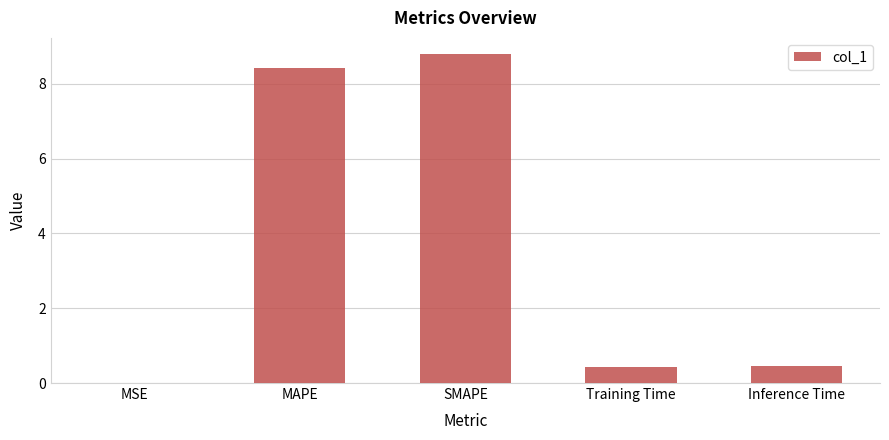

True or false: the data shows 8.4 at MAPE.

True